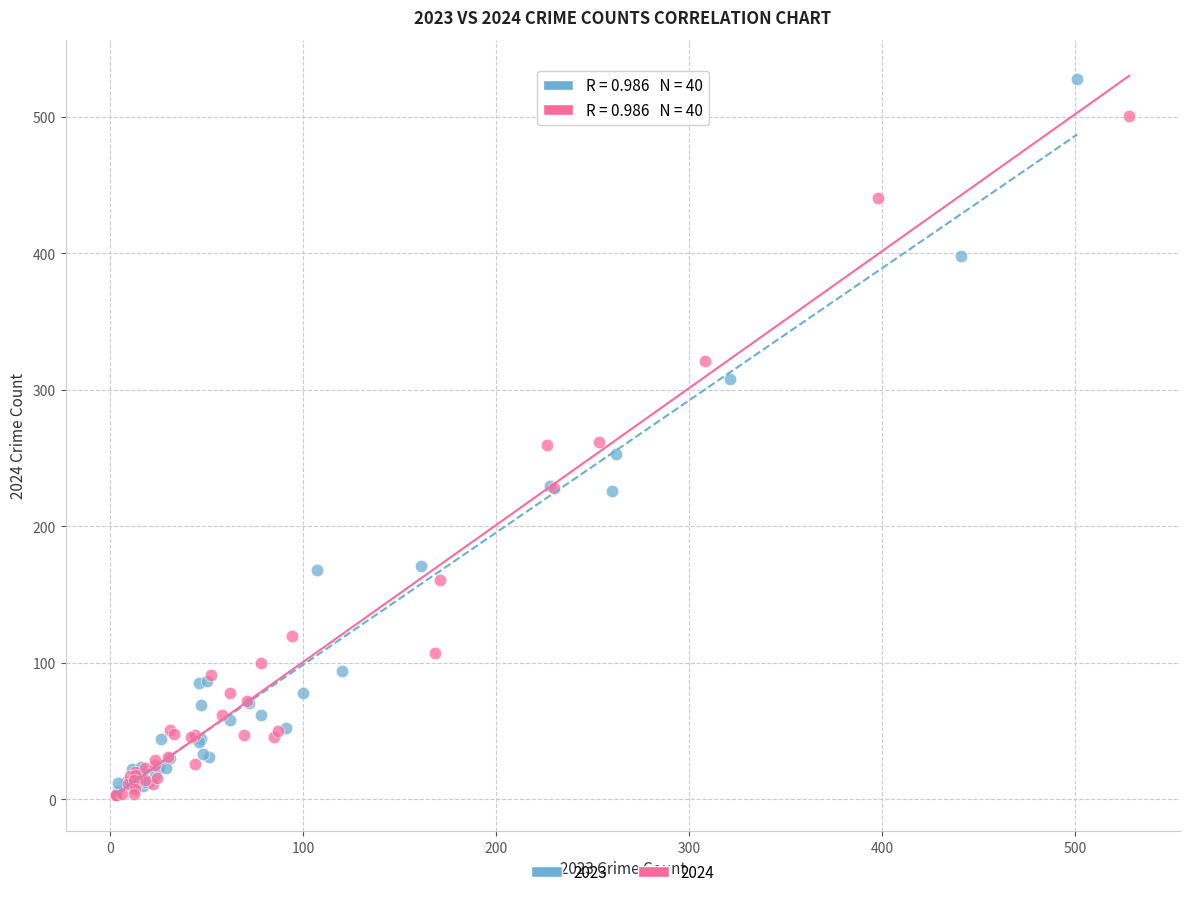

Which series has the largest Y range (max minus min)?

2023